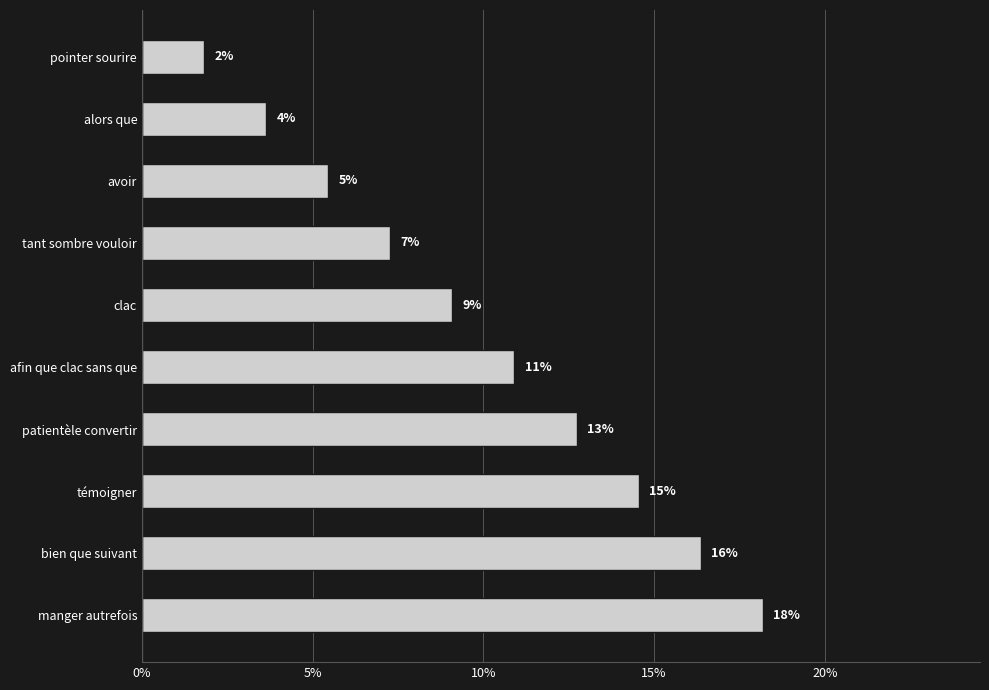

How many bars are there in total?

10